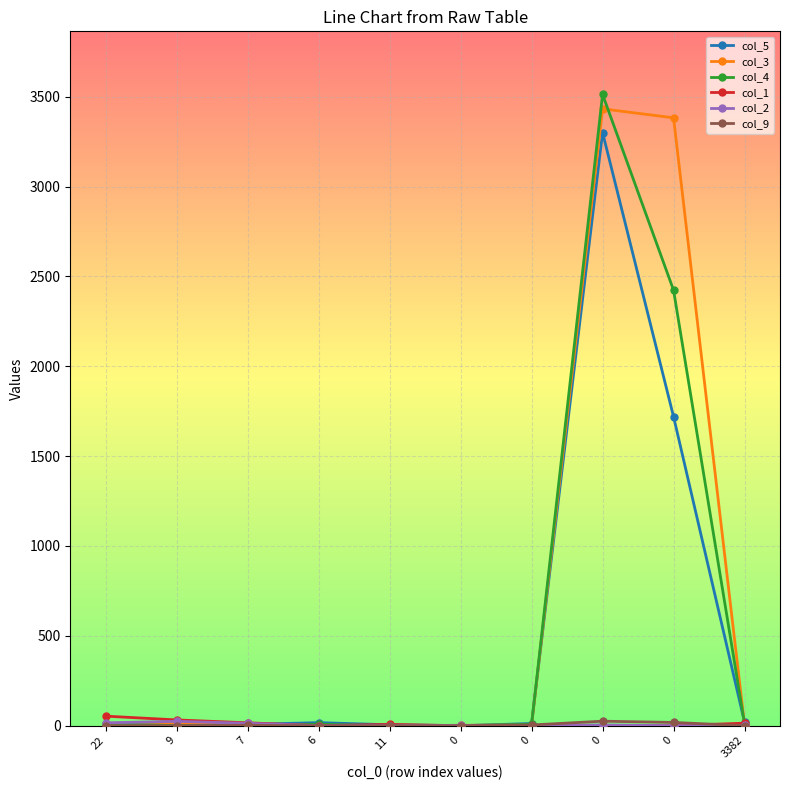

What is the maximum value shown in the chart?

3513